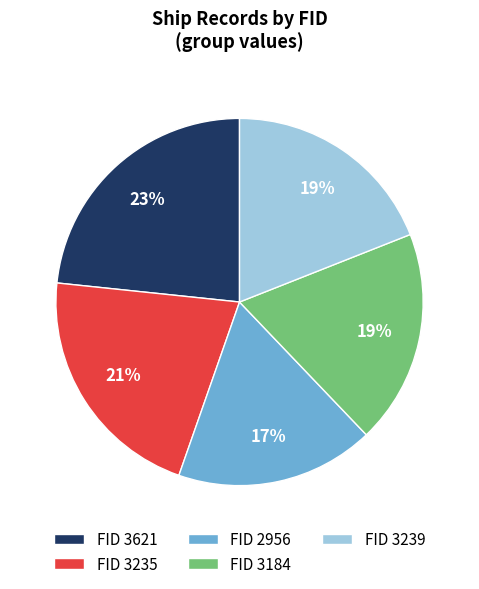

To the nearest percent, what portion does FID 3239 represent?

19%